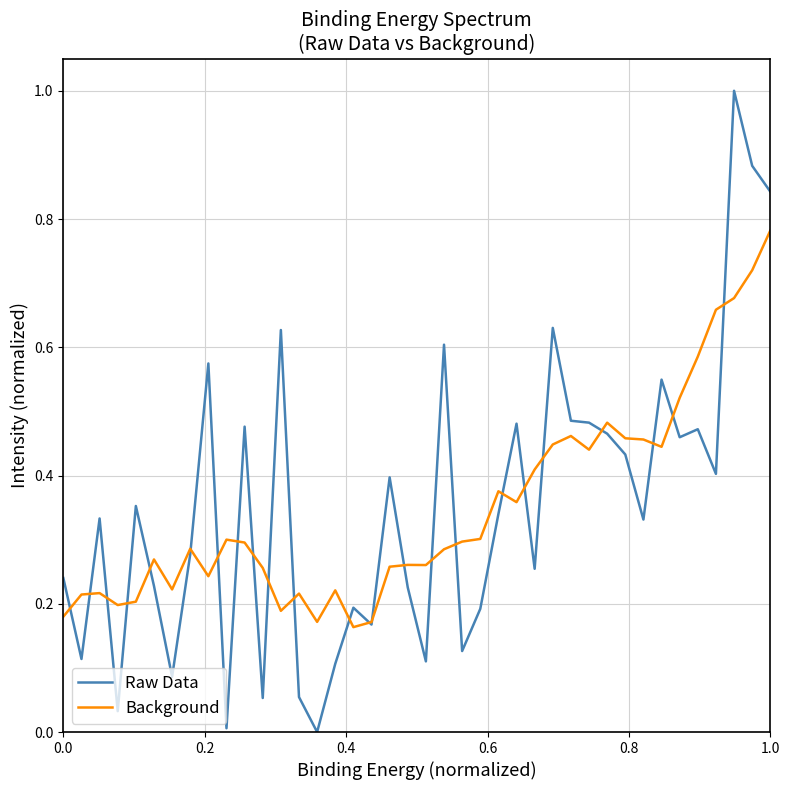

How many times do Background and Raw Data cross each other?

24